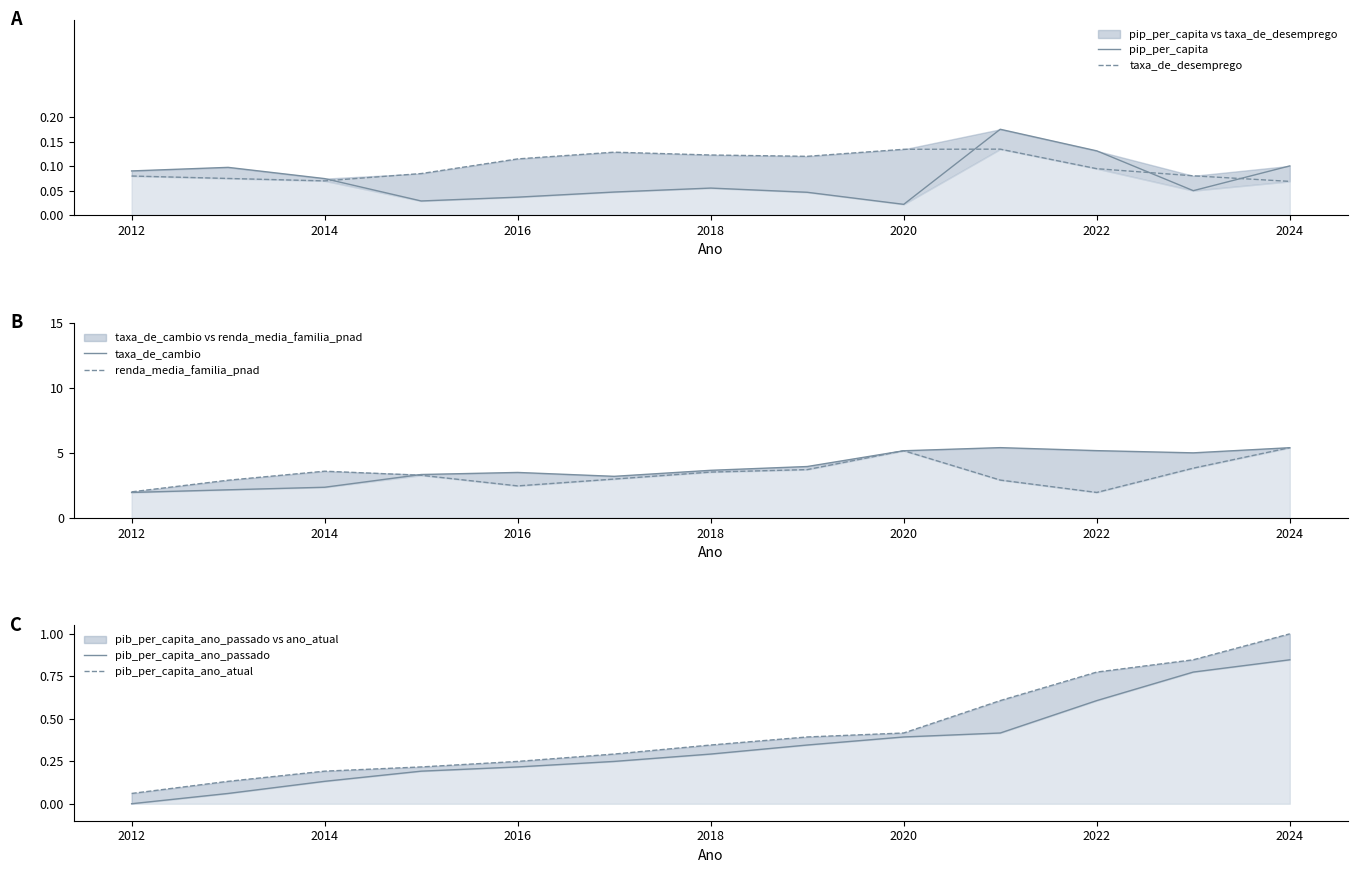

What is the sum of the pib_per_capita_ano_passado values at 2016 and 10?

0.8